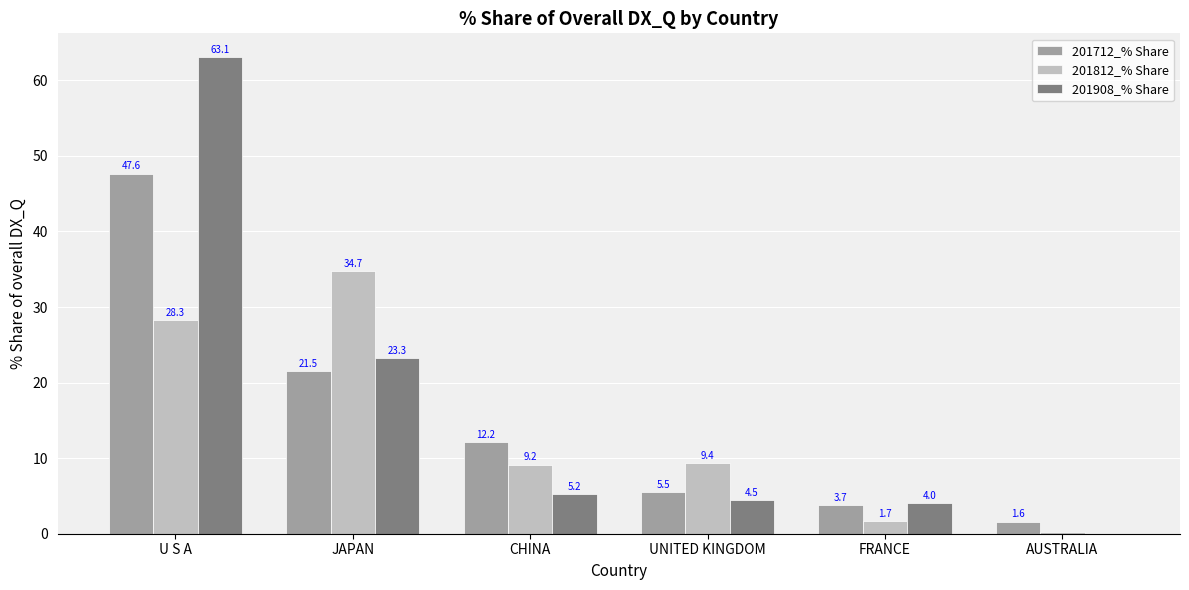

At which label is 201712_% Share closest to 24?

JAPAN